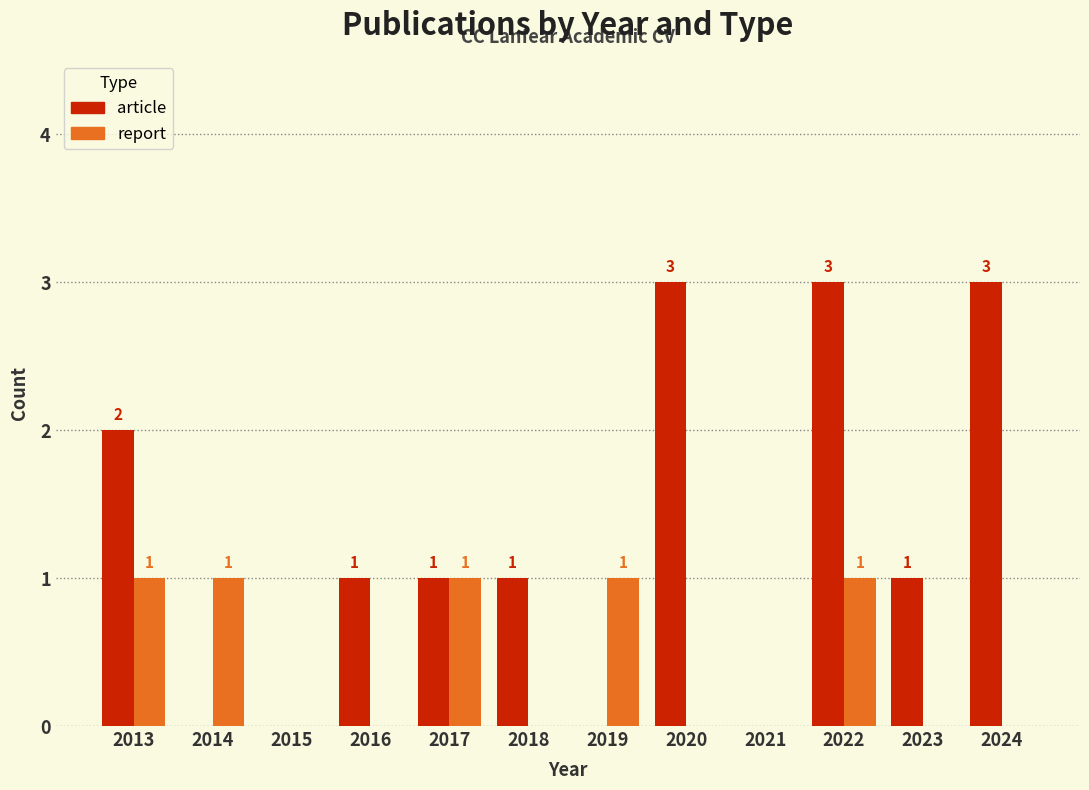

How many distinct data groups are displayed?

2